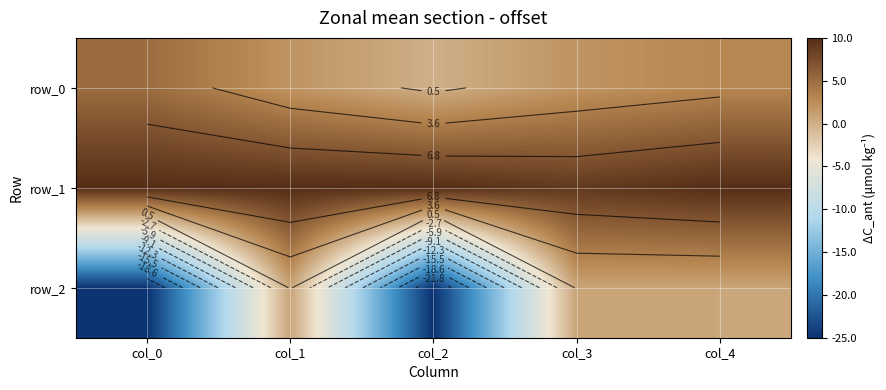

At which category is the sum across all series the highest?

col_4